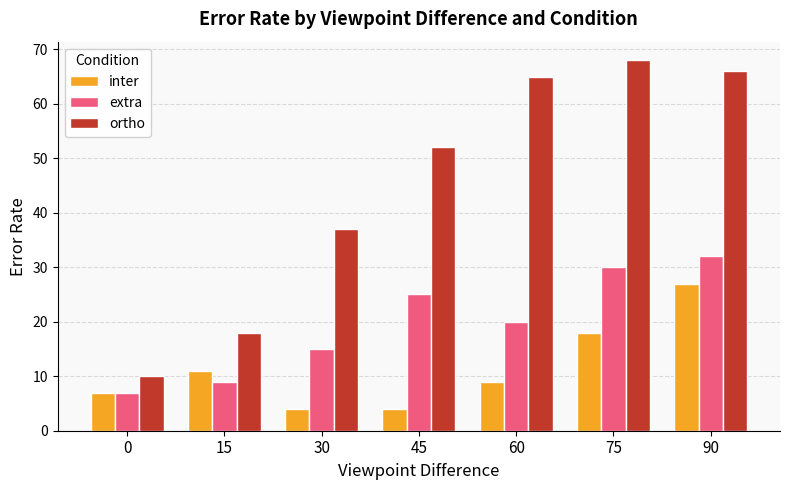

Is it true that extra equals 7 at 0?

True